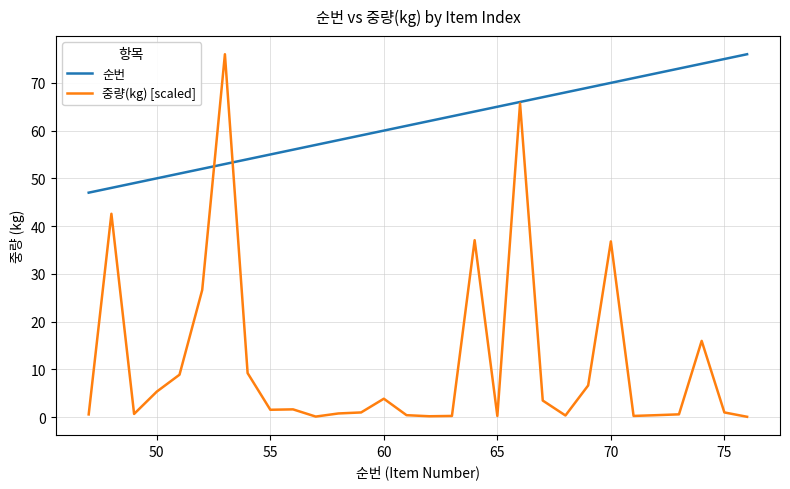

Which series has the largest range (max minus min)?

중량(kg) [scaled]